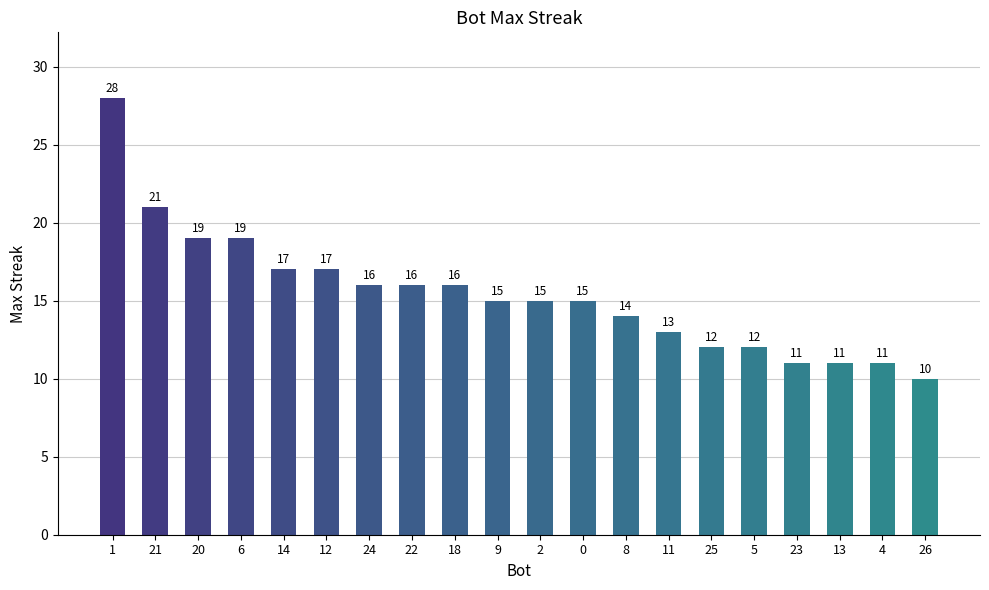

Is it true that the value at 6 is 19?

True